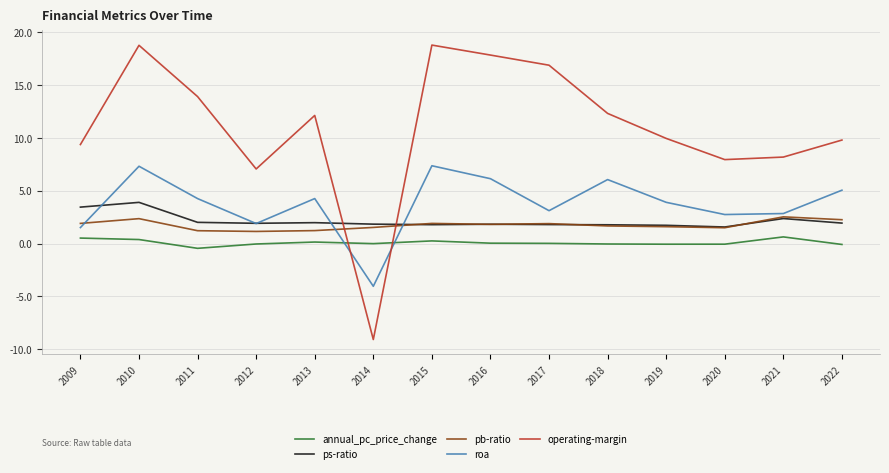

True or false: ps-ratio and annual_pc_price_change cross at least once.

False